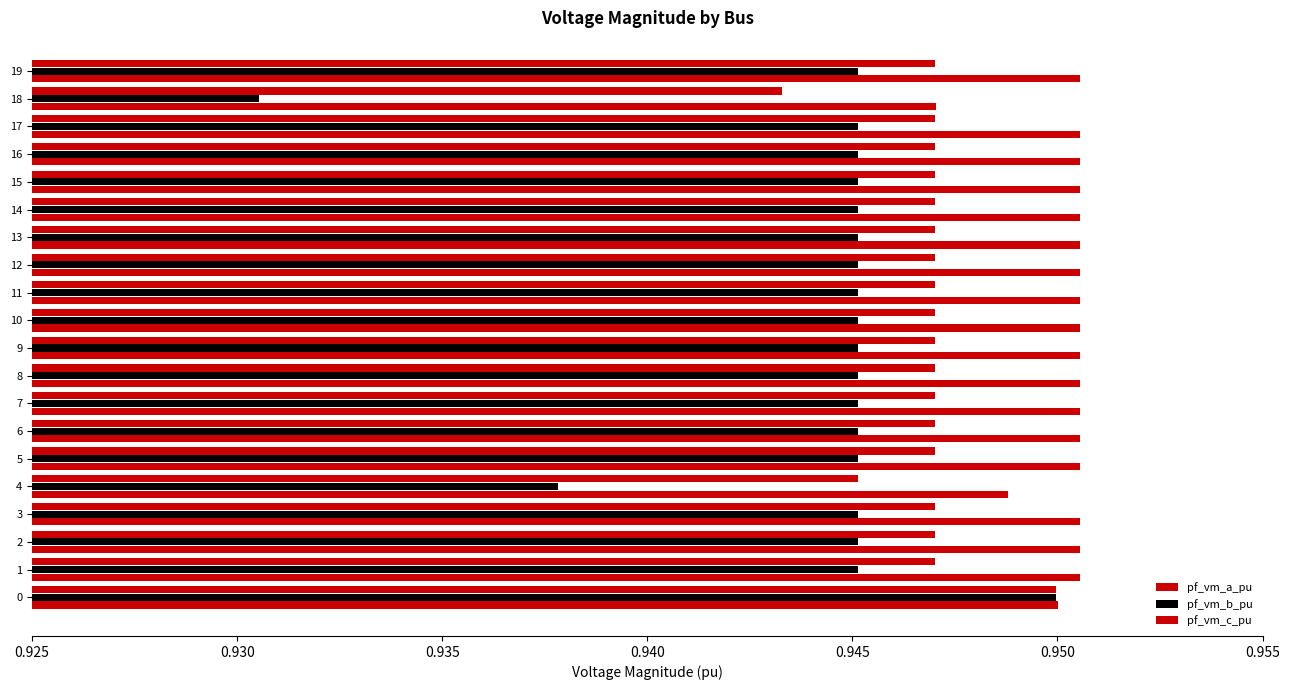

At which label is pf_vm_b_pu closest to 0?

18